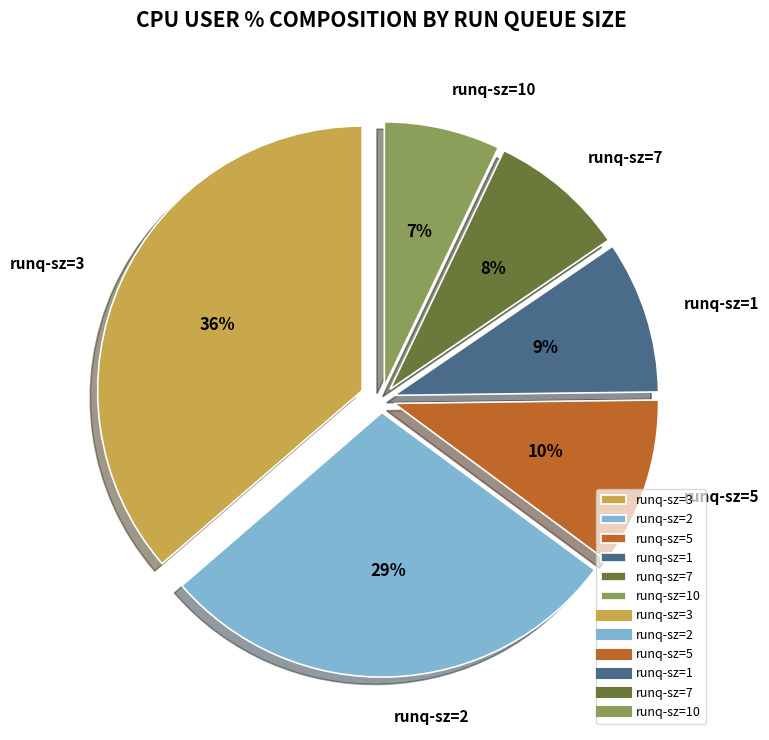

Do runq-sz=10 and runq-sz=2 together represent more than half of the pie?

No